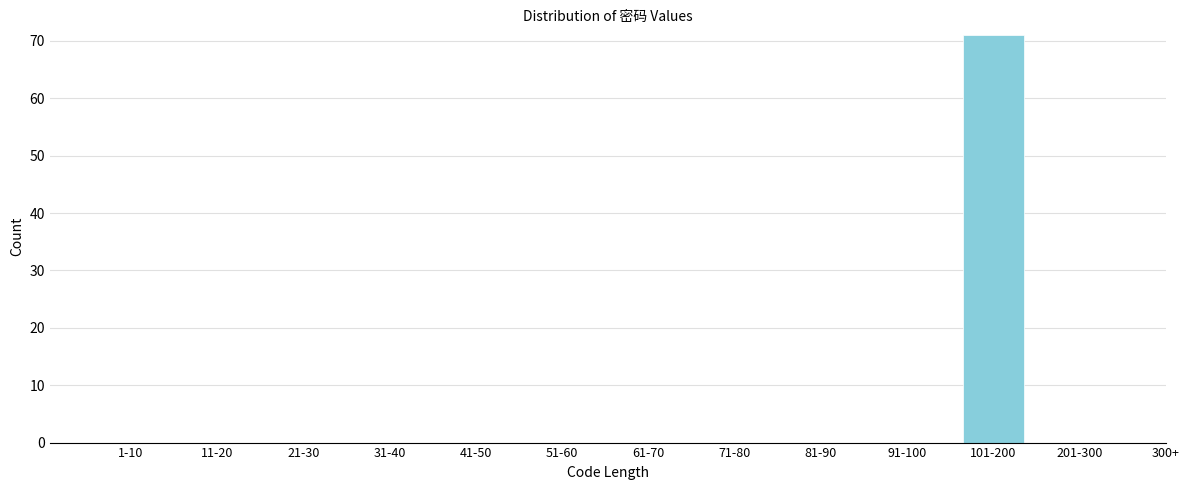

Reading left to right, transcribe all the data shown in this chart.

1-10=0	11-20=0	21-30=0	31-40=0	41-50=0	51-60=0	61-70=0	71-80=0	81-90=0	91-100=0	101-200=71	201-300=0